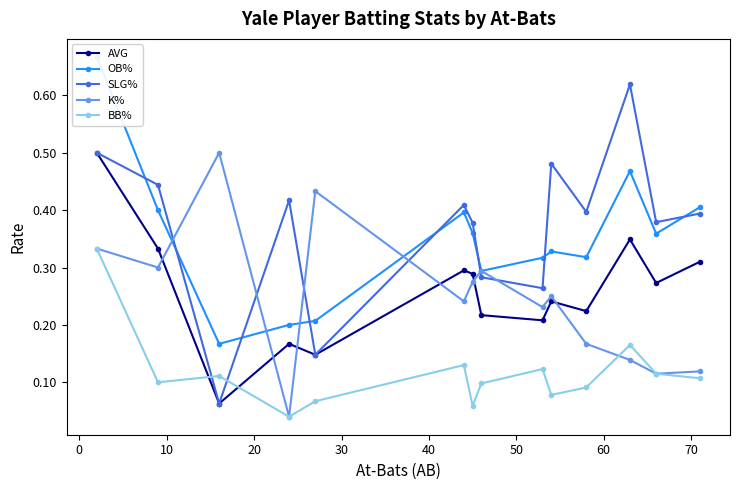

What is the difference between the maximum and second lowest values in the AVG series?

0.4